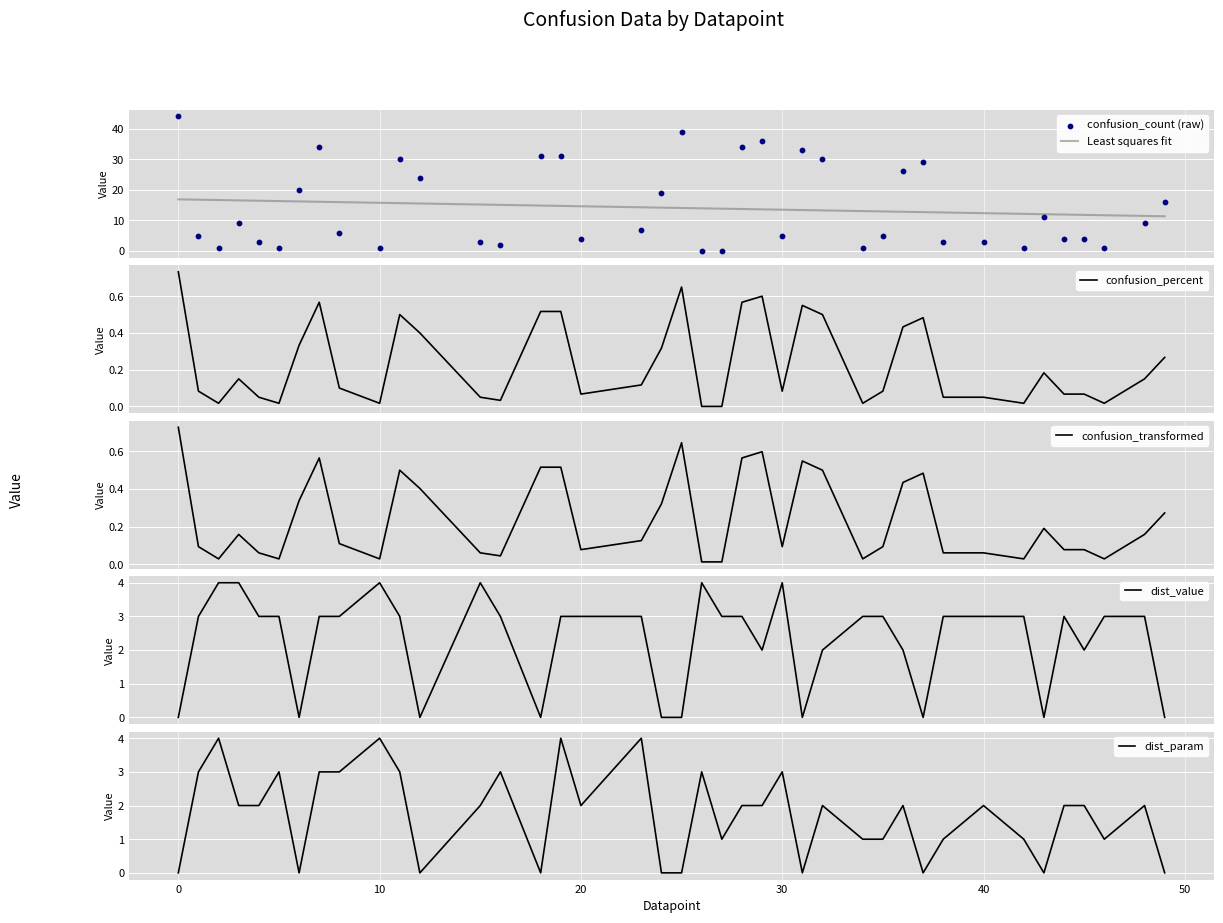

What is the lowest value of the Least squares fit series?

11.3